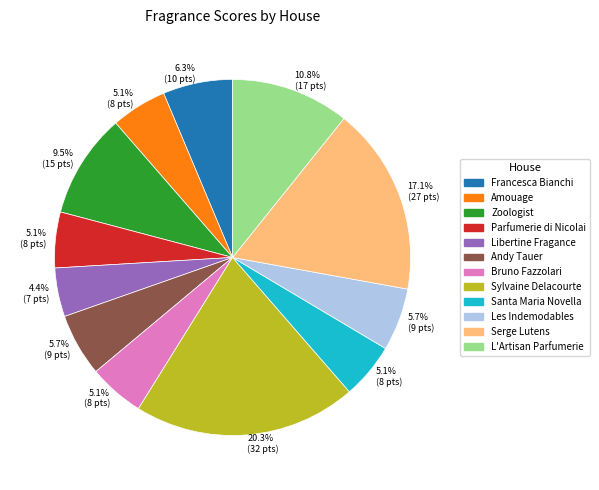

Is there a majority slice in this chart?

No